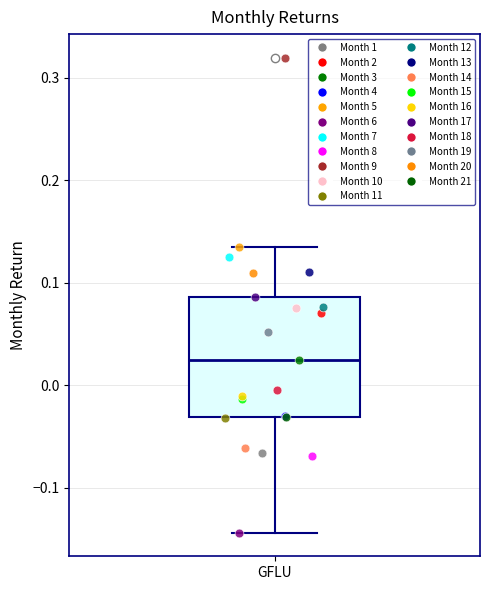

Transcribe this box plot: give where the median line is, the range the box spans, and where the two whiskers end, as read against the y-axis. The values are not printed on the chart, so give them approximately, as read against the axis.

median 0.02, box -0.03 to 0.09, whiskers -0.14 to 0.14